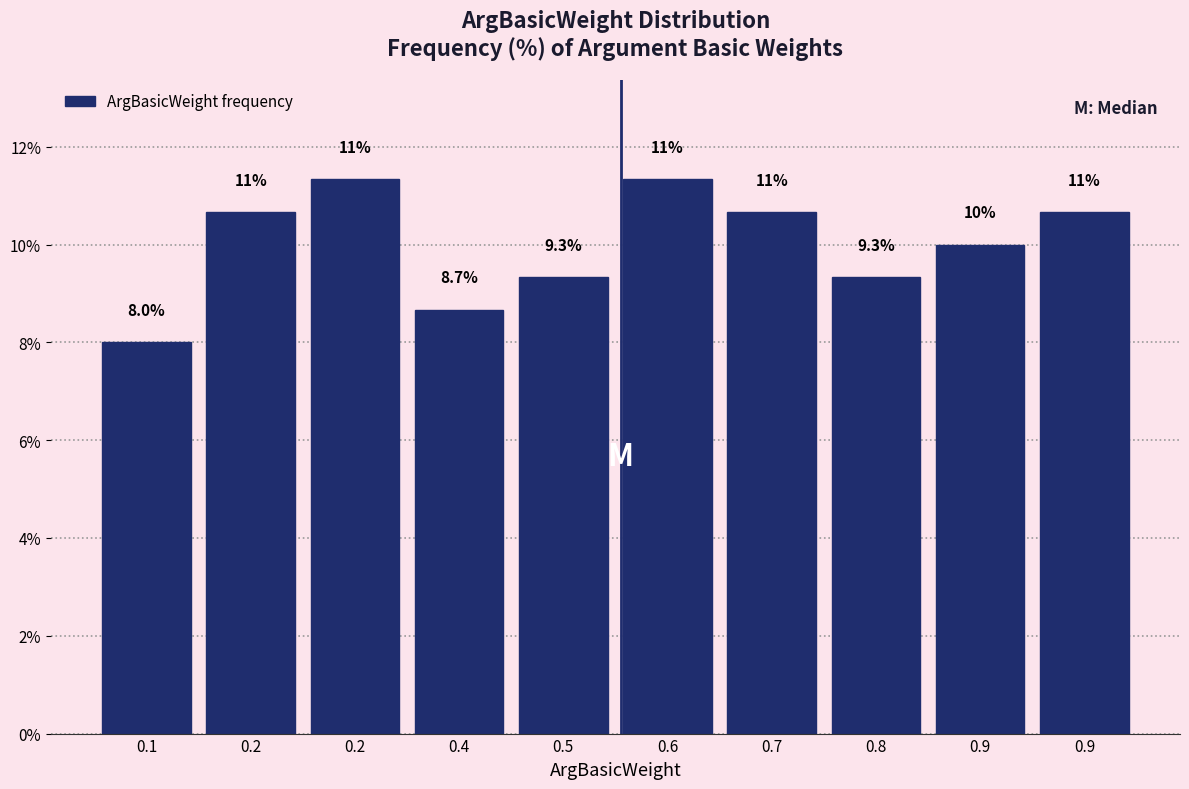

How many series are shown in this chart?

1